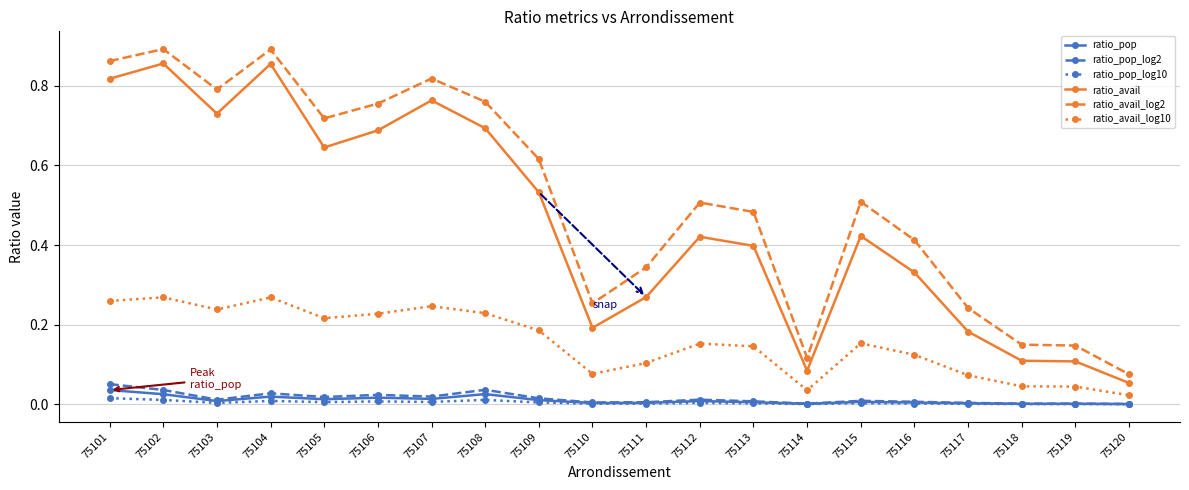

In ratio_avail, how many points are higher than both neighbors (excluding endpoints)?

5